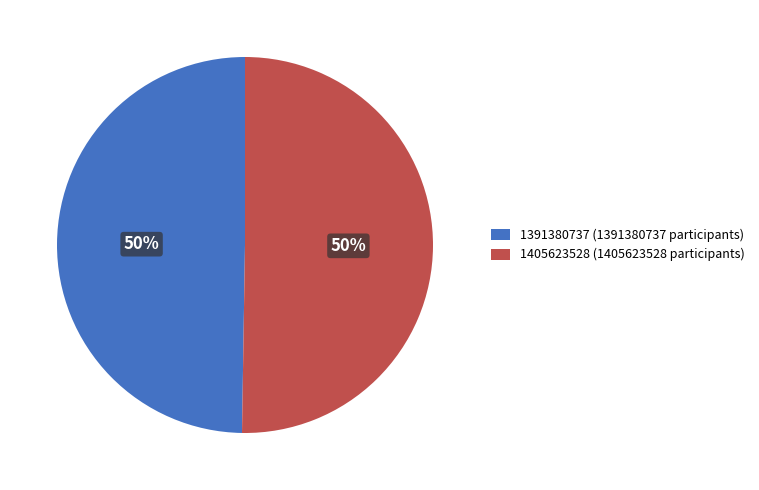

Do 1391380737 (1391380737 participants) and 1405623528 (1405623528 participants) together represent more than half of the pie?

Yes